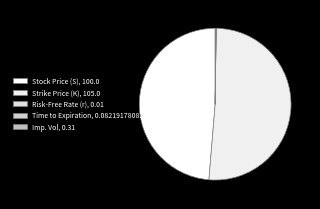

Which category has the biggest portion of the pie?

Strike Price (K)